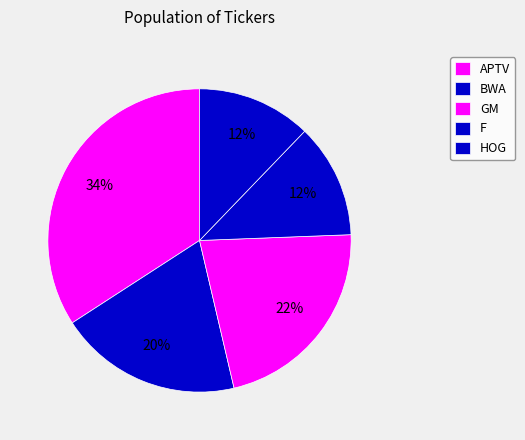

How many segments does this pie chart have?

5